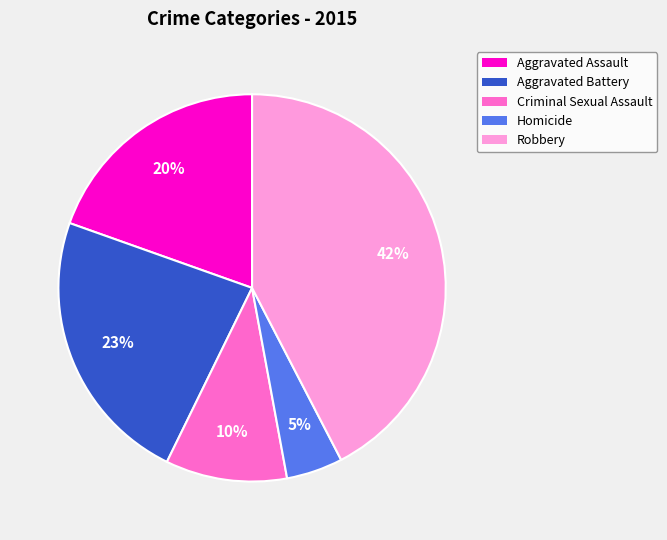

Rank the categories by value from highest to lowest.

Robbery, Aggravated Battery, Aggravated Assault, Criminal Sexual Assault, Homicide